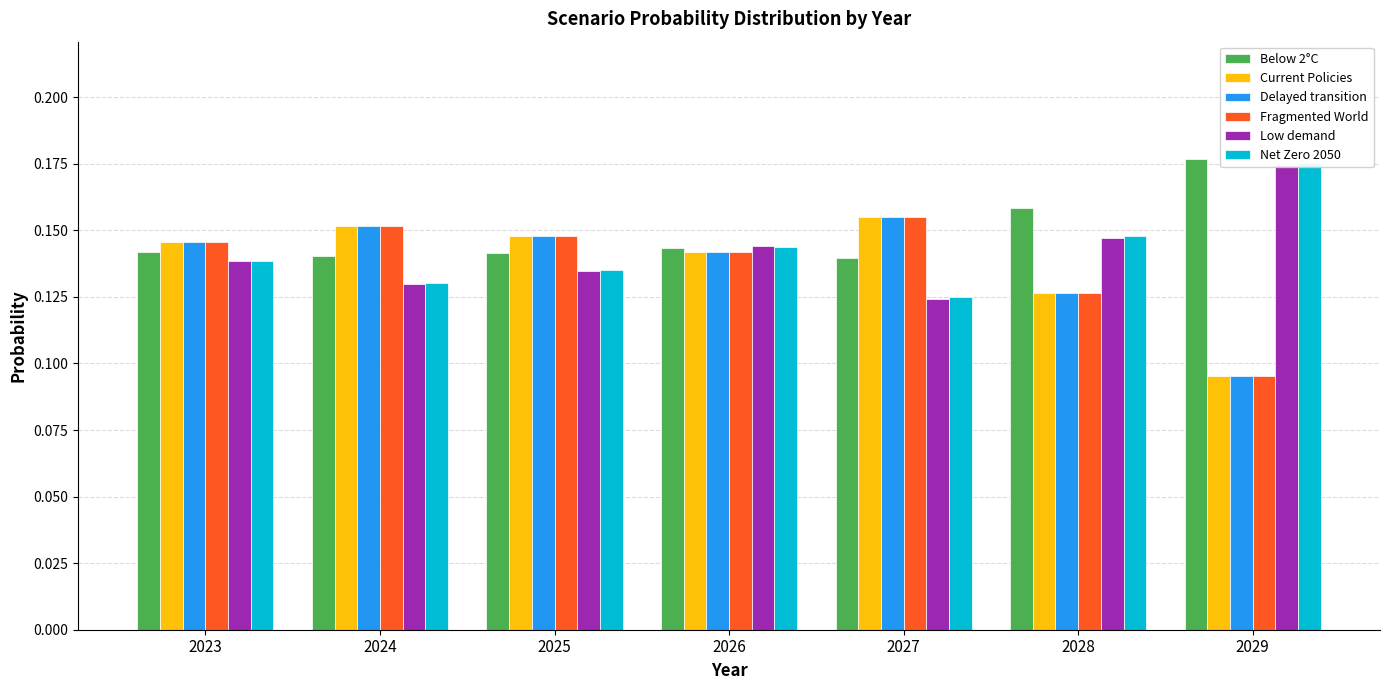

Which has a higher value, 2026 or 2025?

2026